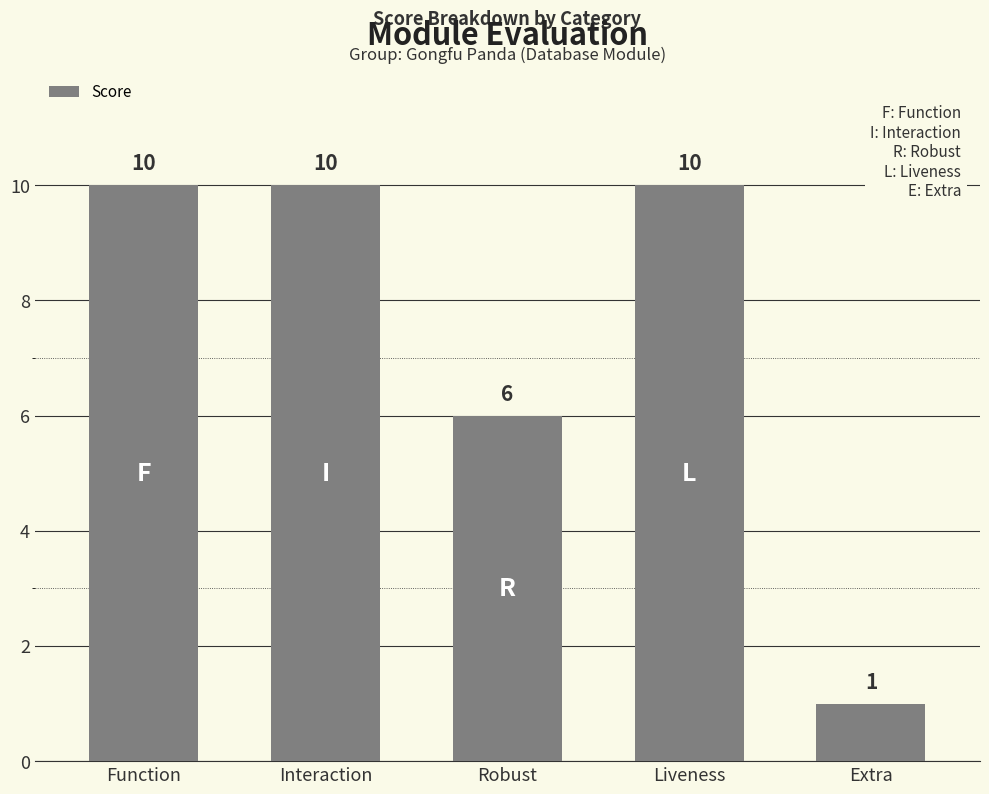

What position from the left is Interaction?

2